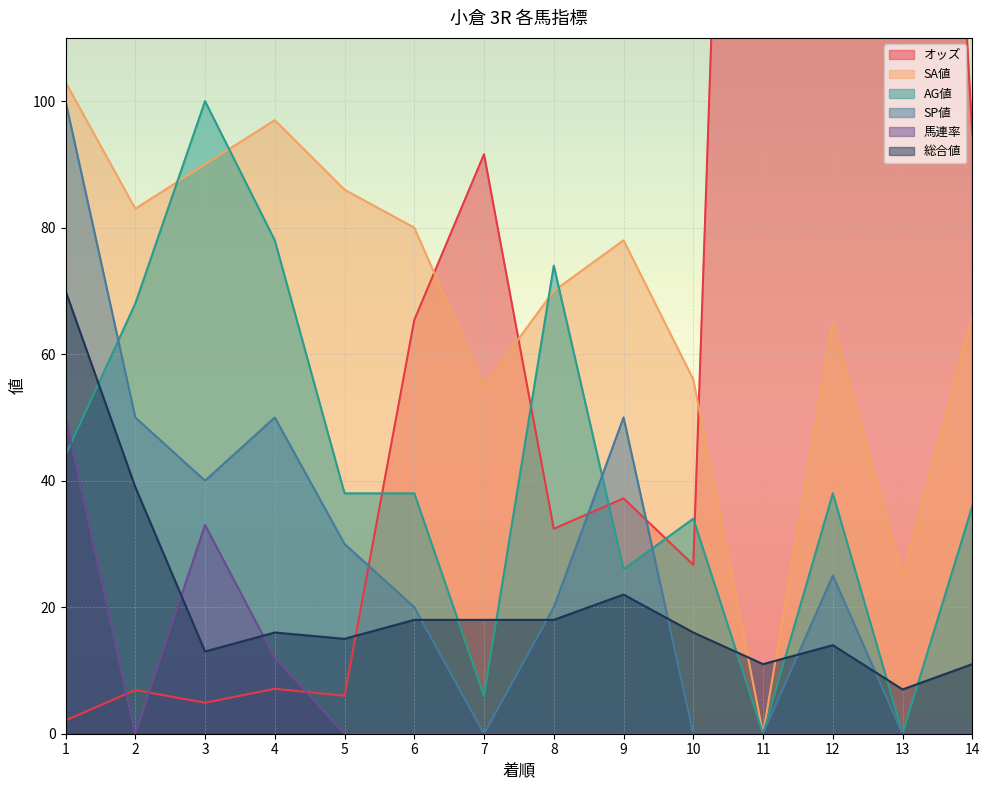

True or false: 総合値 and SA値 cross at least once.

True